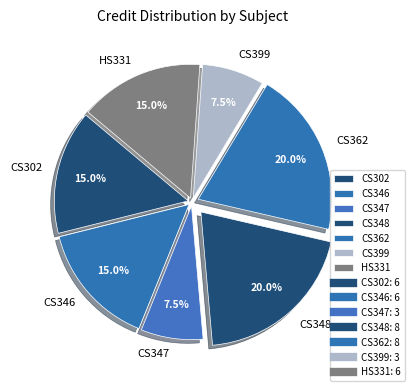

Which has a higher value, CS346 or CS347?

CS346